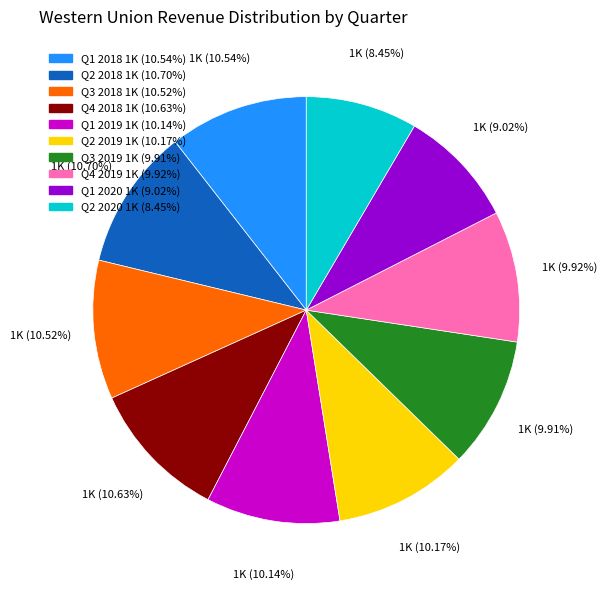

Approximately how many times larger is the value at Q4 2018 compared to Q4 2019?

1.1